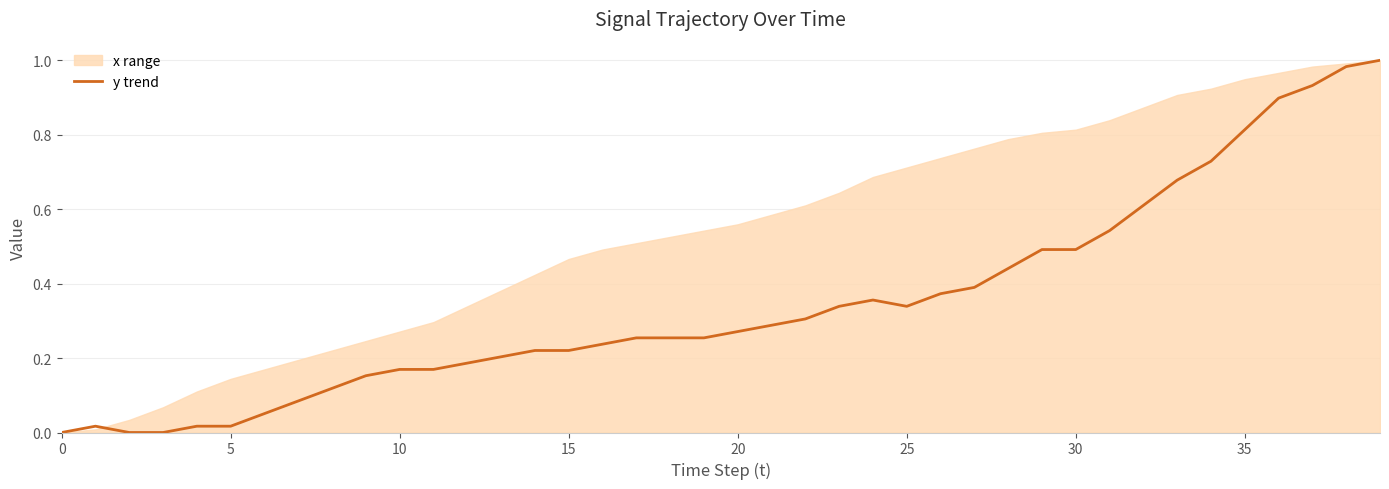

True or false: the data shows 0.5 at 0.

False